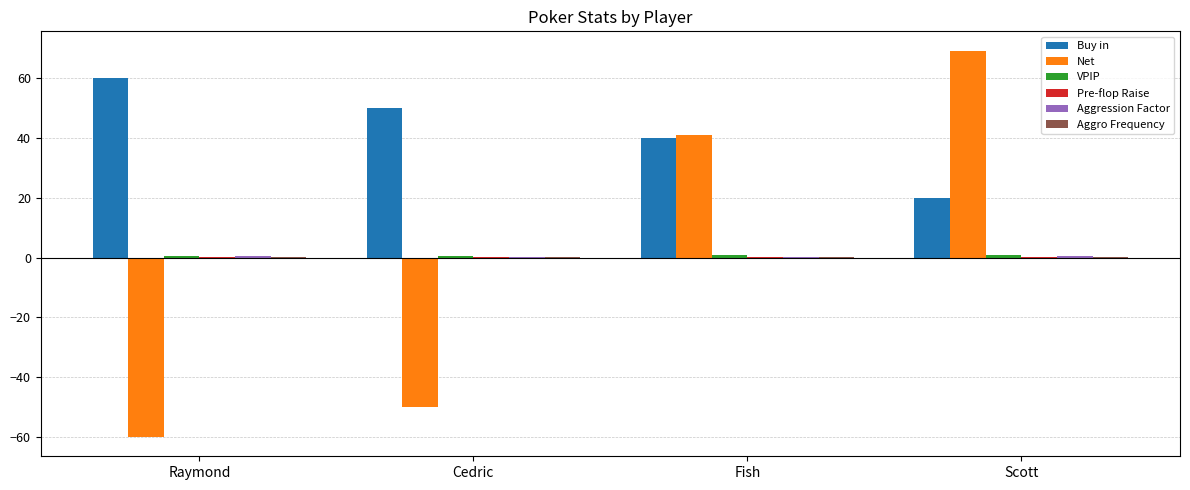

The value of Buy in at Raymond is 92.9. True or false?

False